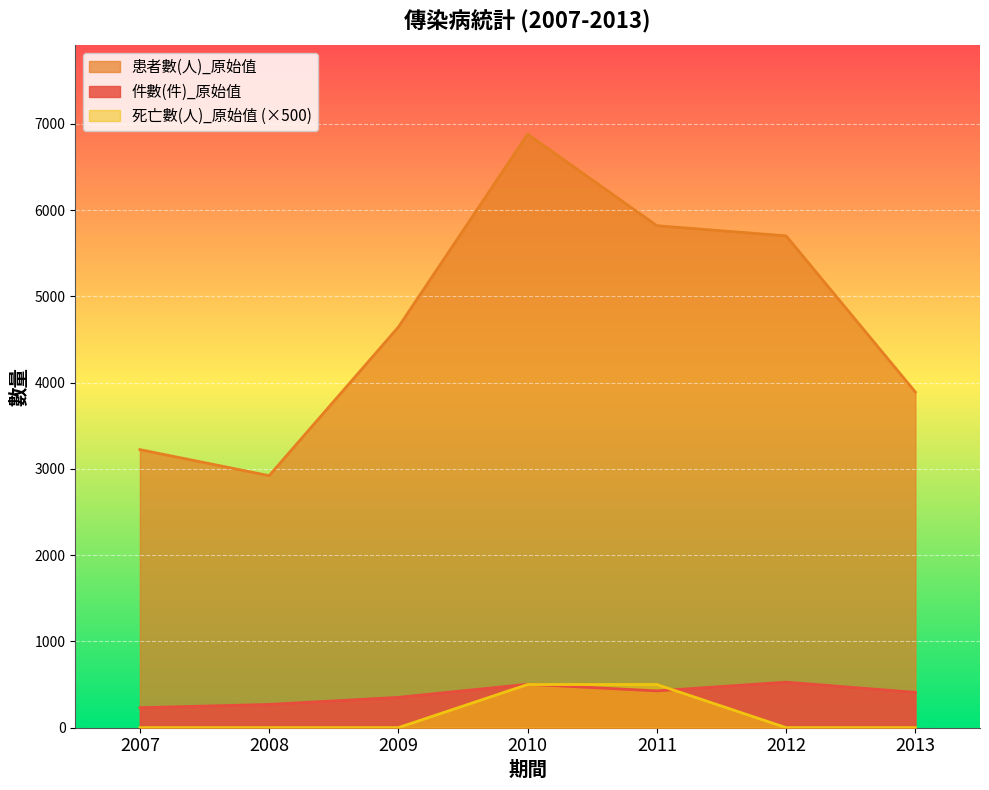

What is the average value of the 件數(件)_原始值 series?

388